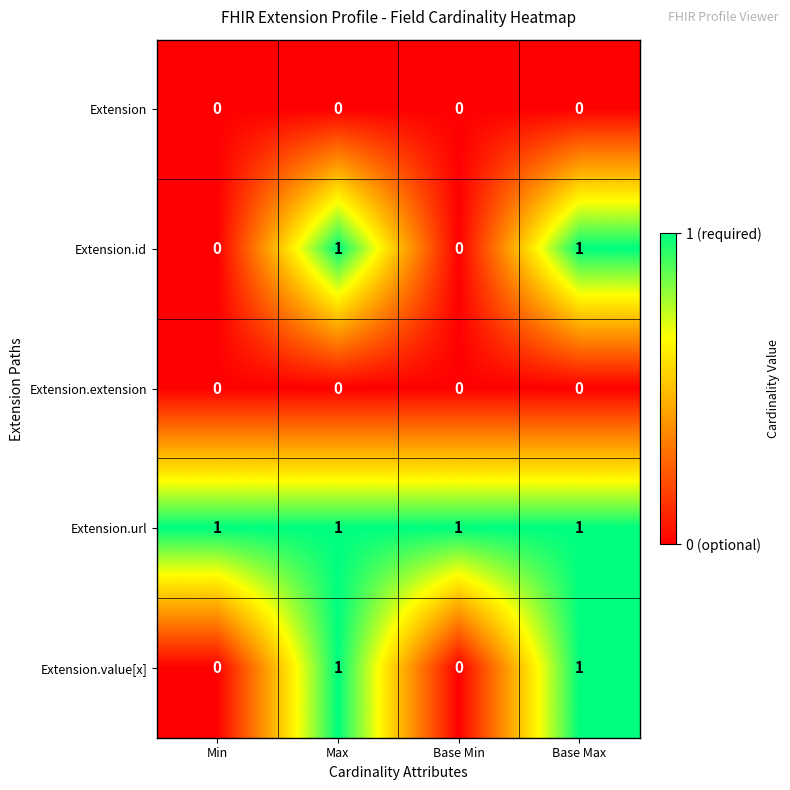

What is the total value across all series at Max?

3